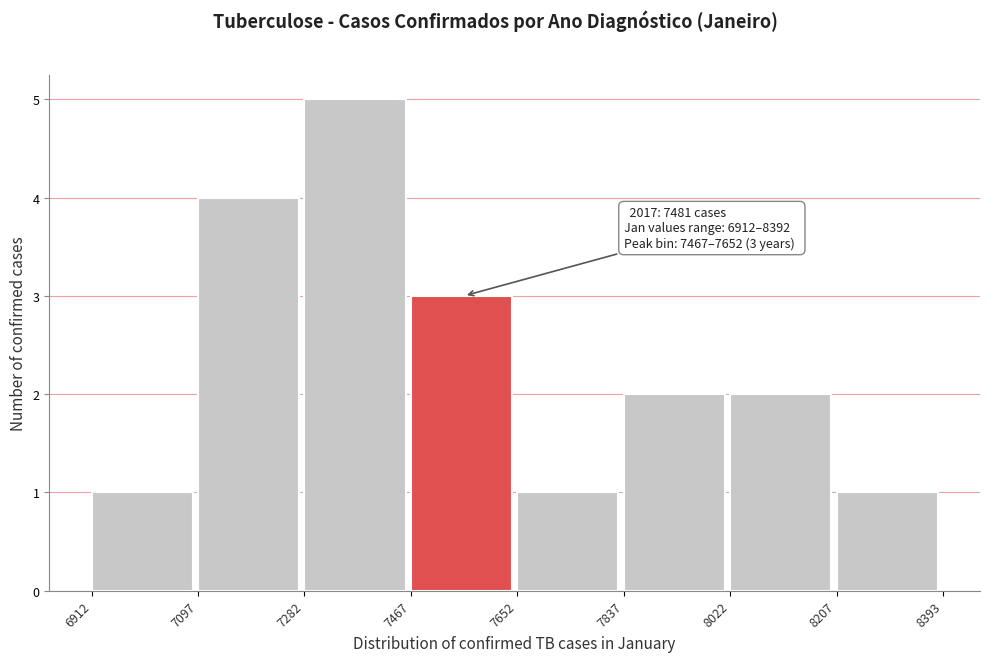

Over which range of the x-axis is the bar tallest?

7282 to 7467